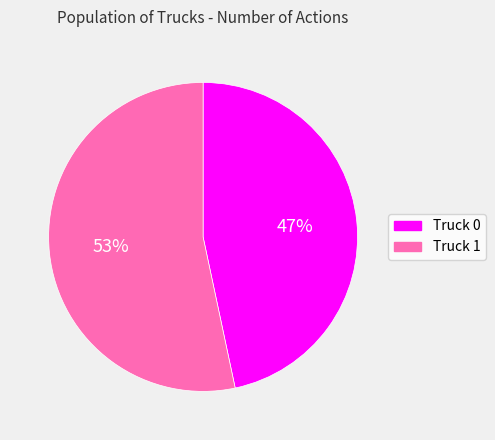

To the nearest percent, what portion does Truck 1 represent?

53%